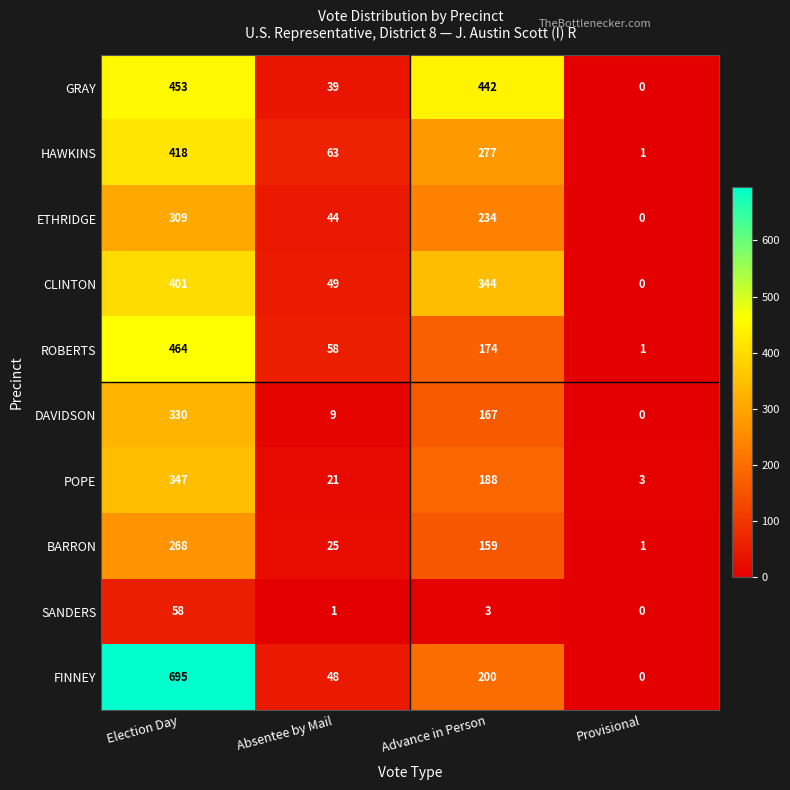

Count the ROBERTS values in the range 58 to 464.

3